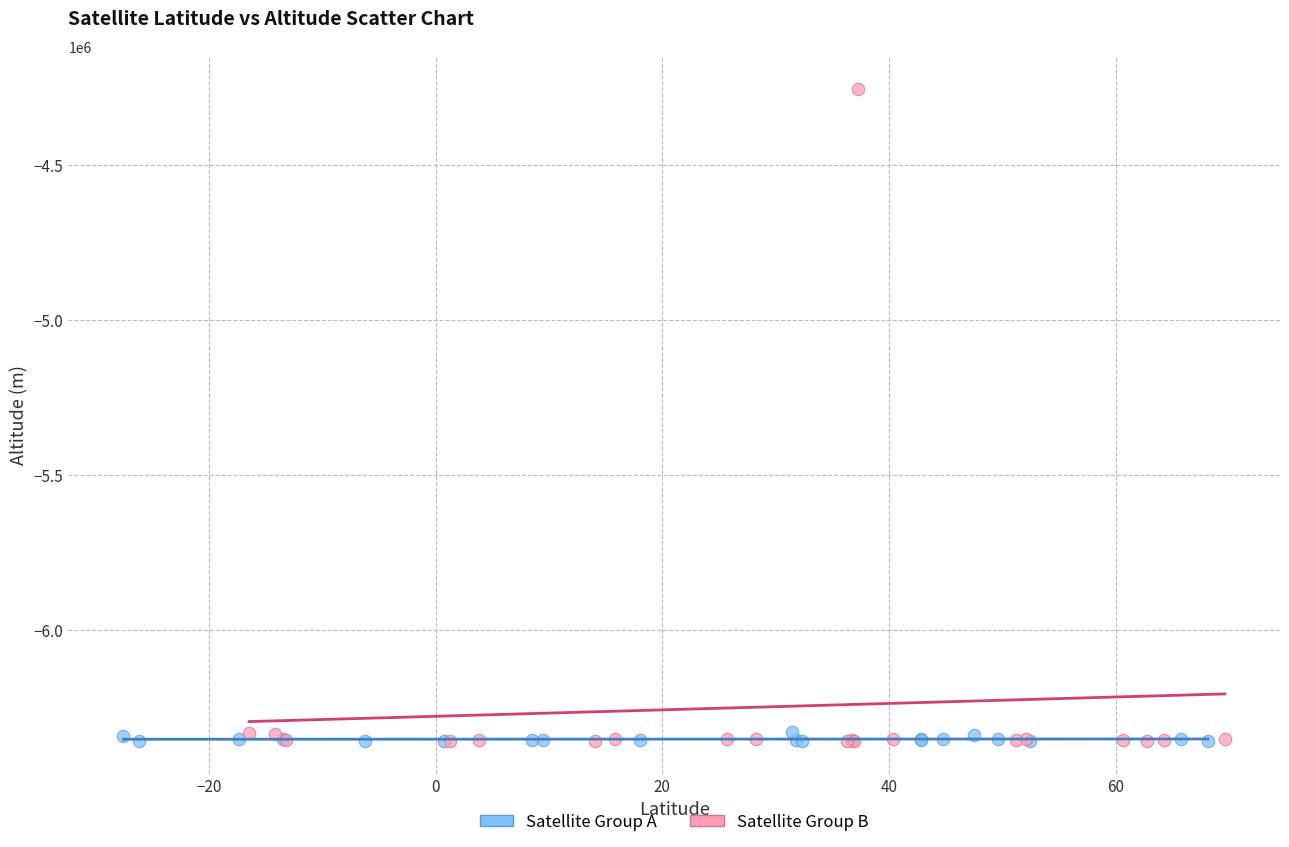

Which series has the widest spread of Y values?

Satellite Group B